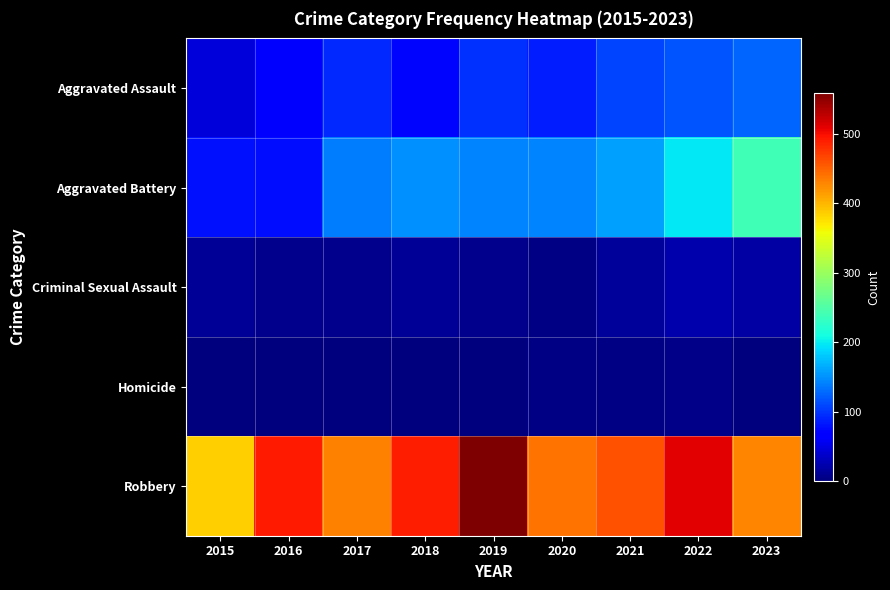

Rank the series by their maximum value, from lowest to highest.

Homicide, Criminal Sexual Assault, Aggravated Assault, Aggravated Battery, Robbery